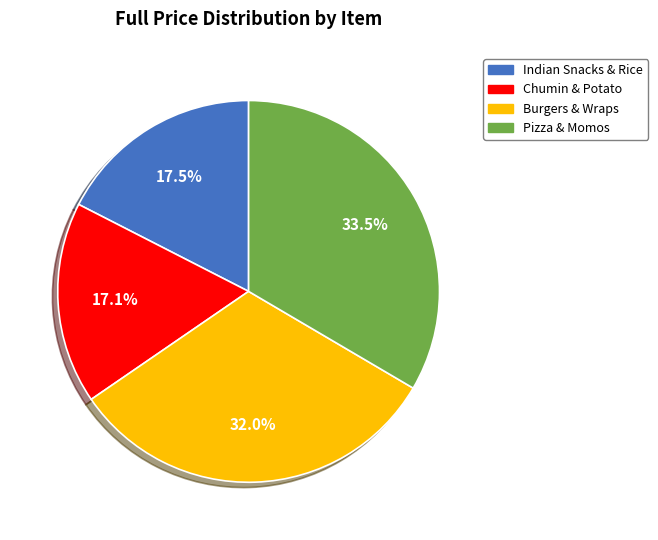

To the nearest percent, what is the average slice percentage?

25%